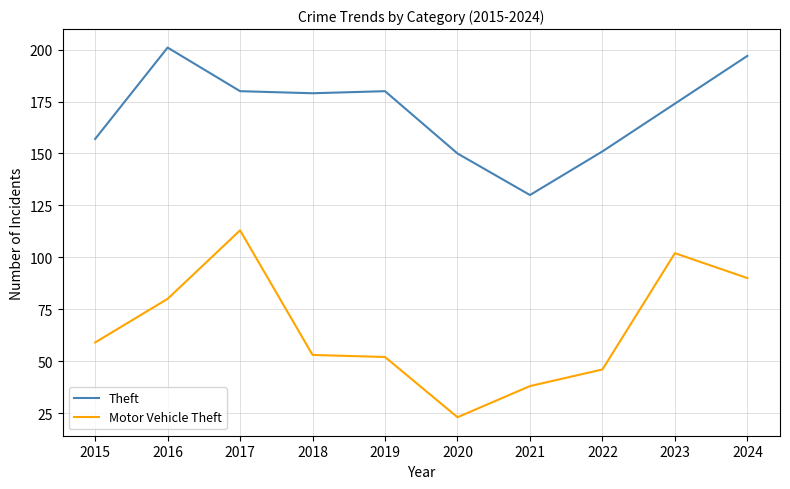

Which series has the widest spread of values?

Motor Vehicle Theft